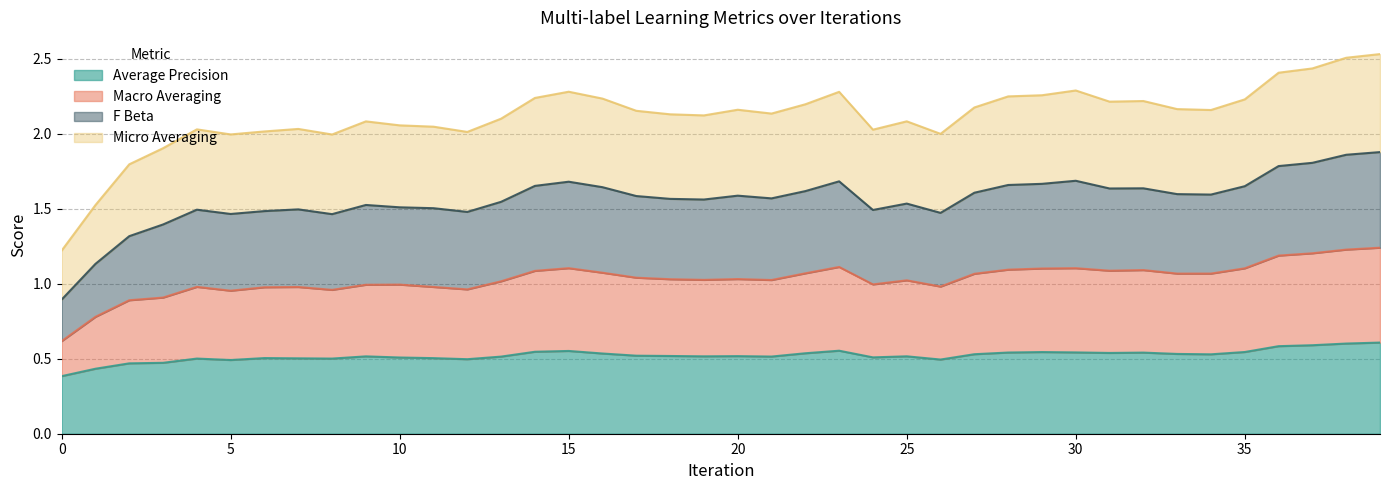

Is it true that average_precision equals 0.6 at 38?

True